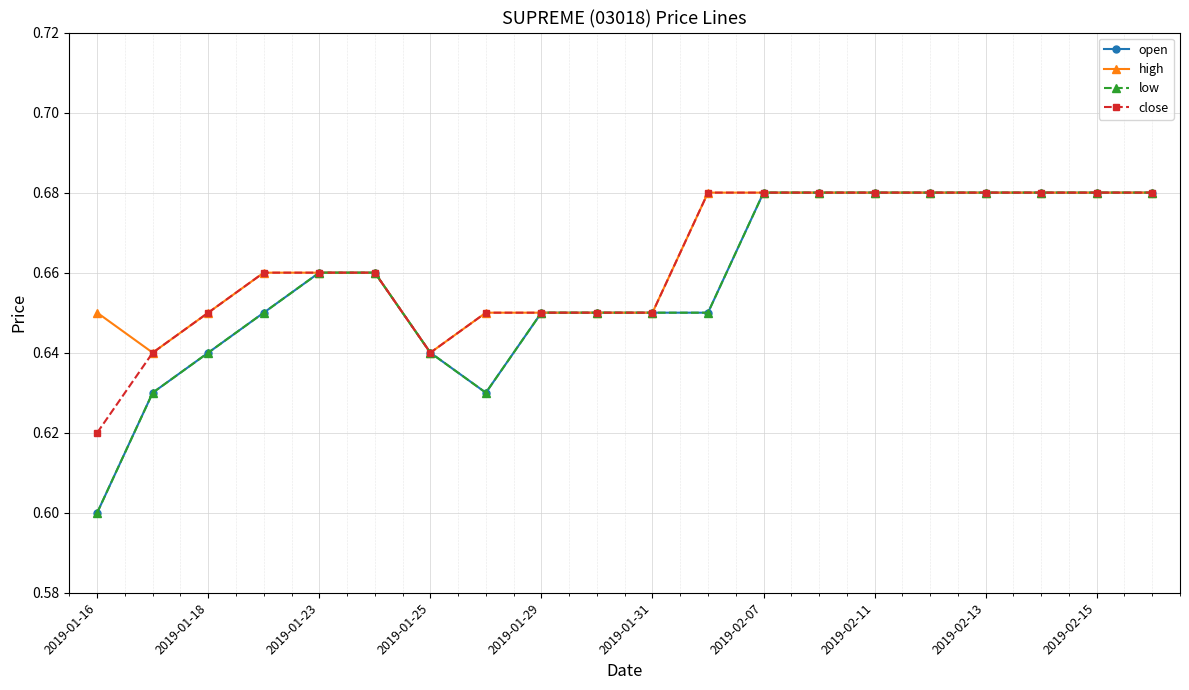

Reading left to right, what are all the values shown in this chart?

open: 0.6	0.6	0.6	0.7	0.7	0.7	0.6	0.6	0.7	0.7	0.7	0.7	0.7	0.7	0.7	0.7	0.7	0.7	0.7	0.7
high: 0.7	0.6	0.7	0.7	0.7	0.7	0.6	0.7	0.7	0.7	0.7	0.7	0.7	0.7	0.7	0.7	0.7	0.7	0.7	0.7
low: 0.6	0.6	0.6	0.7	0.7	0.7	0.6	0.6	0.7	0.7	0.7	0.7	0.7	0.7	0.7	0.7	0.7	0.7	0.7	0.7
close: 0.6	0.6	0.7	0.7	0.7	0.7	0.6	0.7	0.7	0.7	0.7	0.7	0.7	0.7	0.7	0.7	0.7	0.7	0.7	0.7